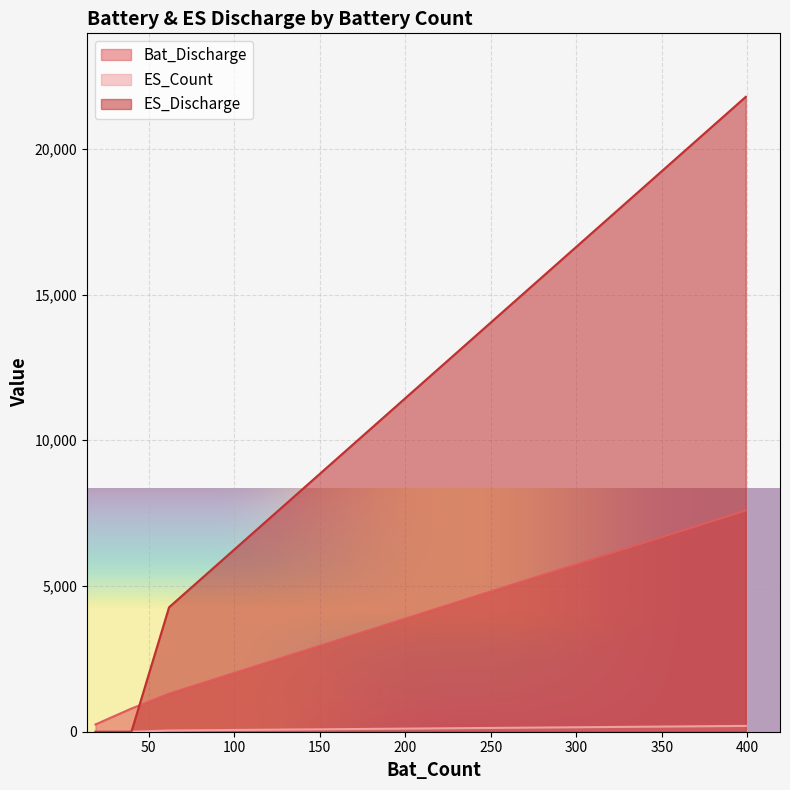

The value of ES_Count at 19 is 136. True or false?

False